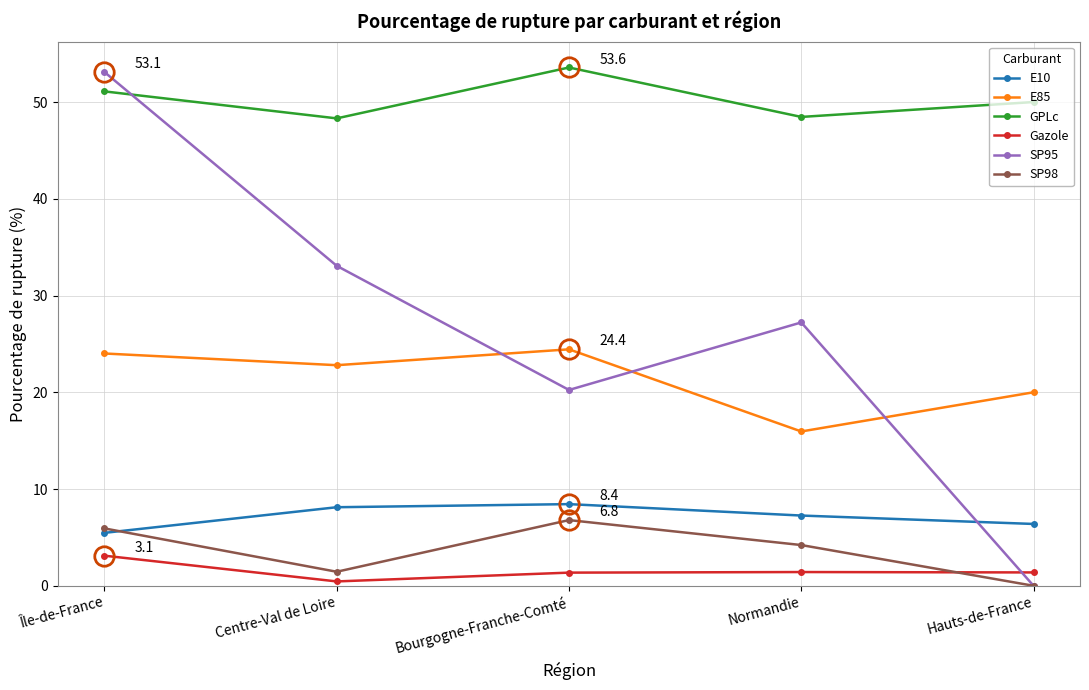

Which series has the largest total across all categories?

GPLc